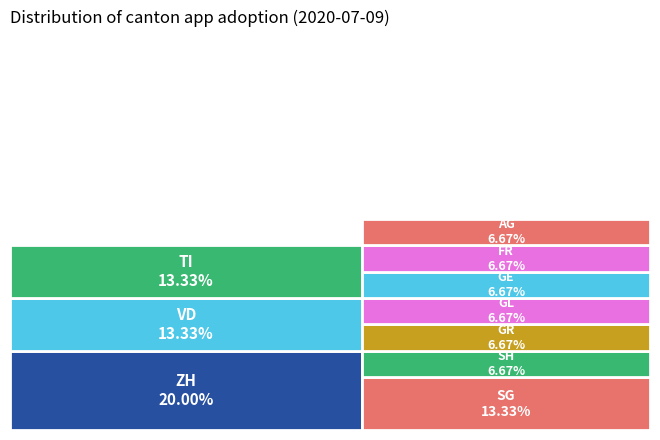

Between ZH and SH, which is larger?

ZH